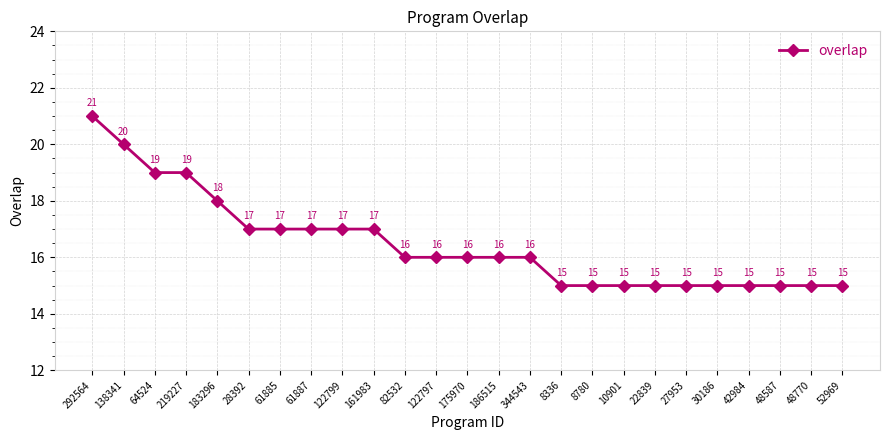

Approximately how many times larger is the value at 8336 compared to 64524?

0.8